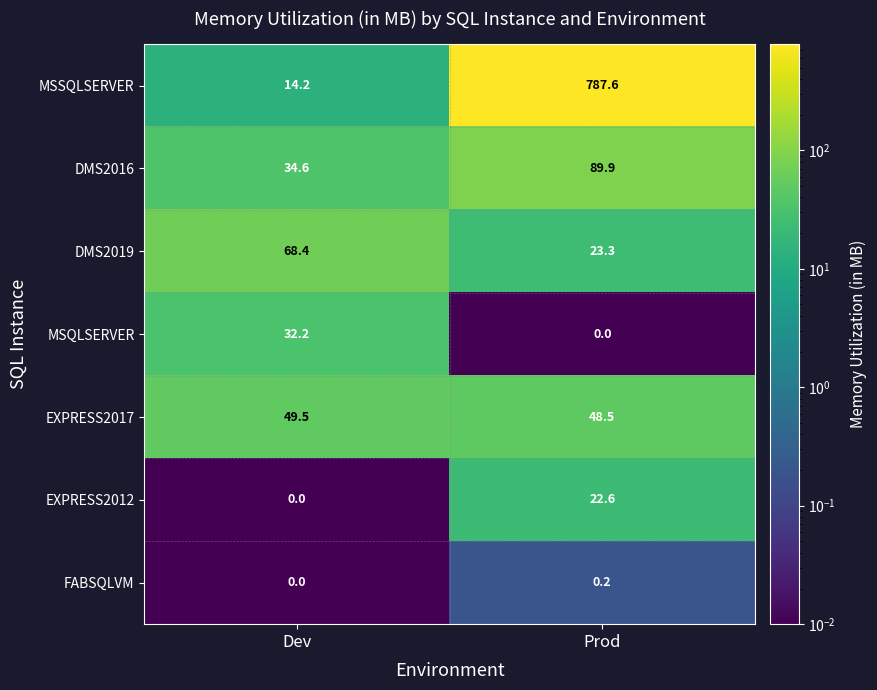

Count the number of categories in the chart.

2